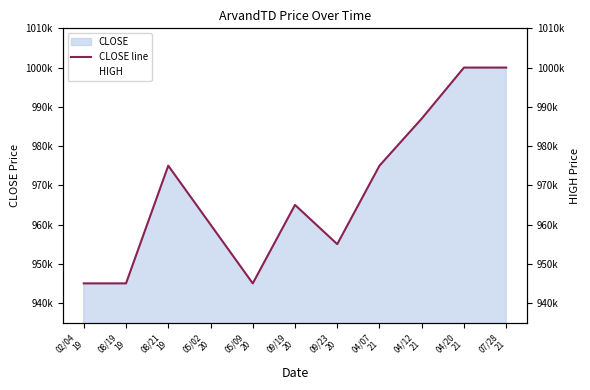

In CLOSE line, how many points are higher than both neighbors (excluding endpoints)?

2